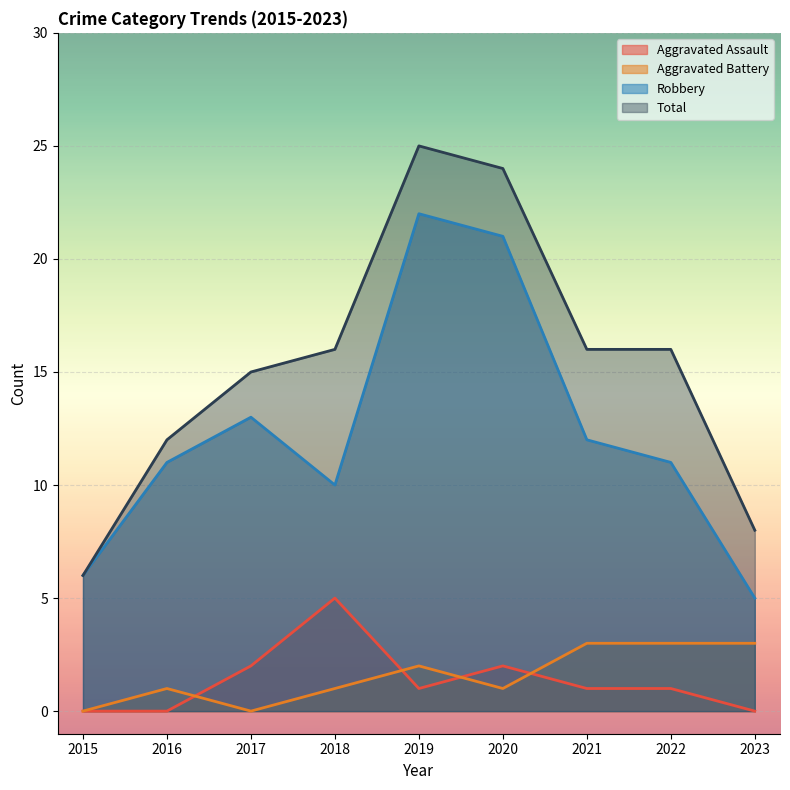

At 2015, list the series in order from smallest to largest.

Aggravated Assault, Aggravated Battery, Robbery, Total